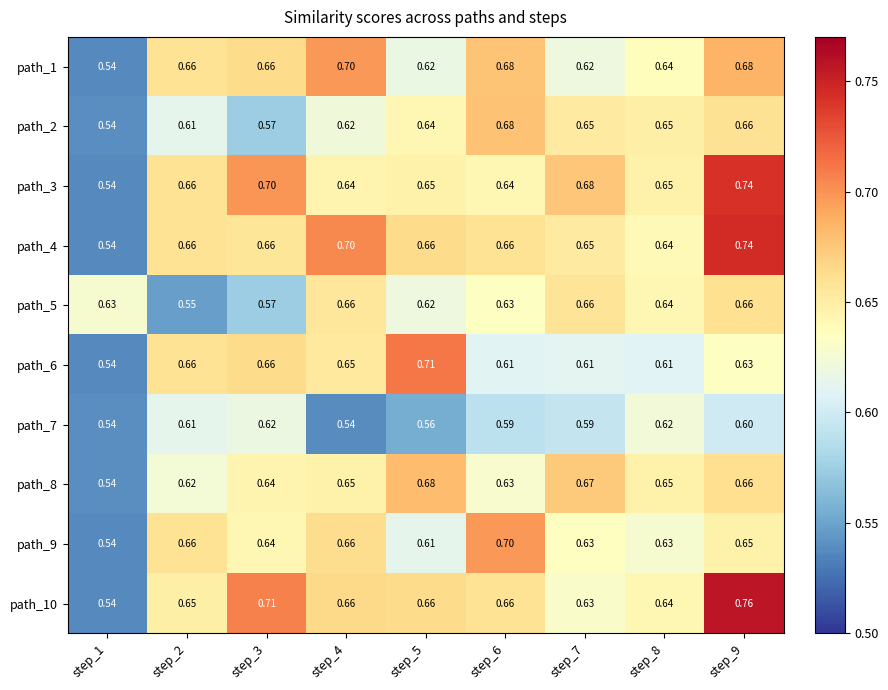

Is the value of path_2 at step_3 greater than the value of path_9 at step_3?

No